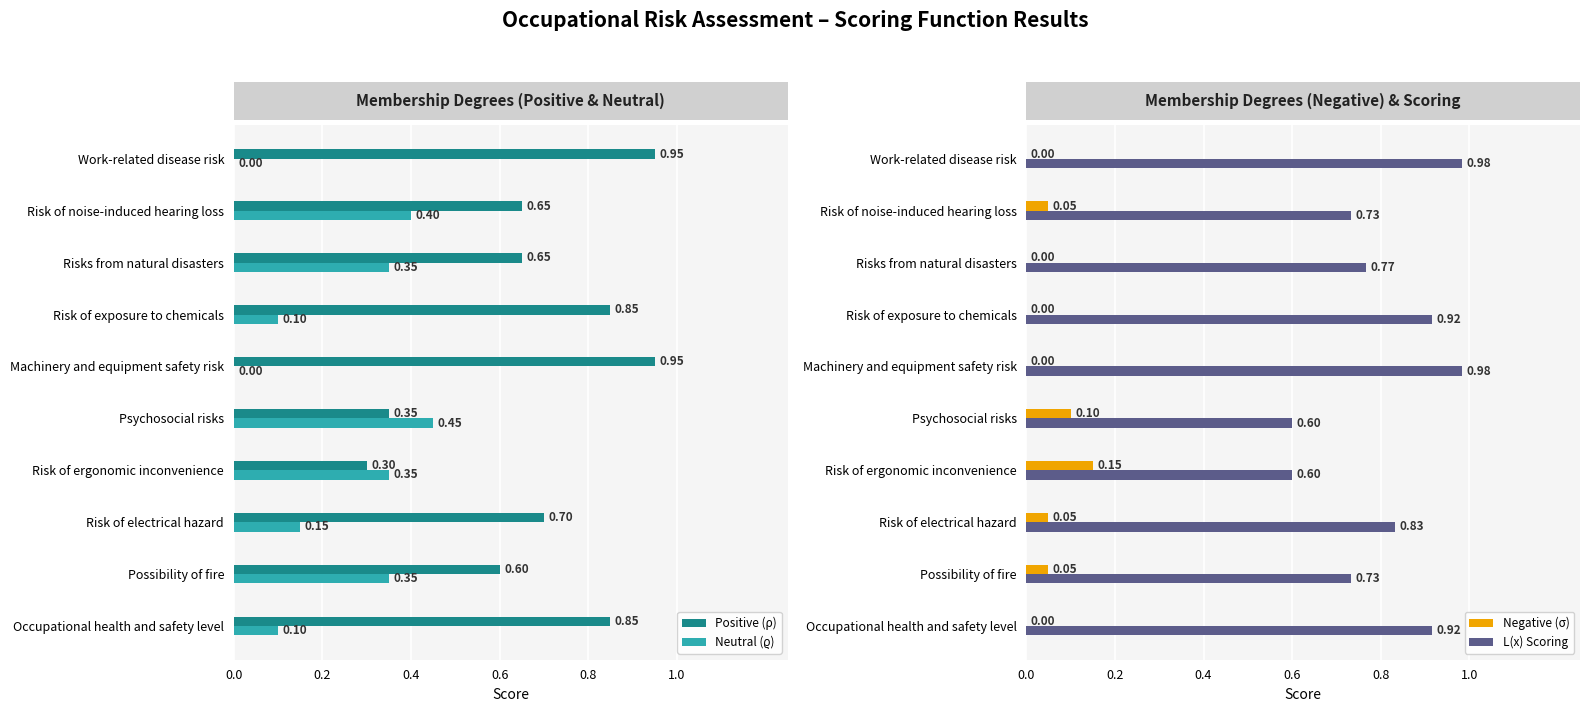

What is the average value of the L(x) Scoring series?

0.8